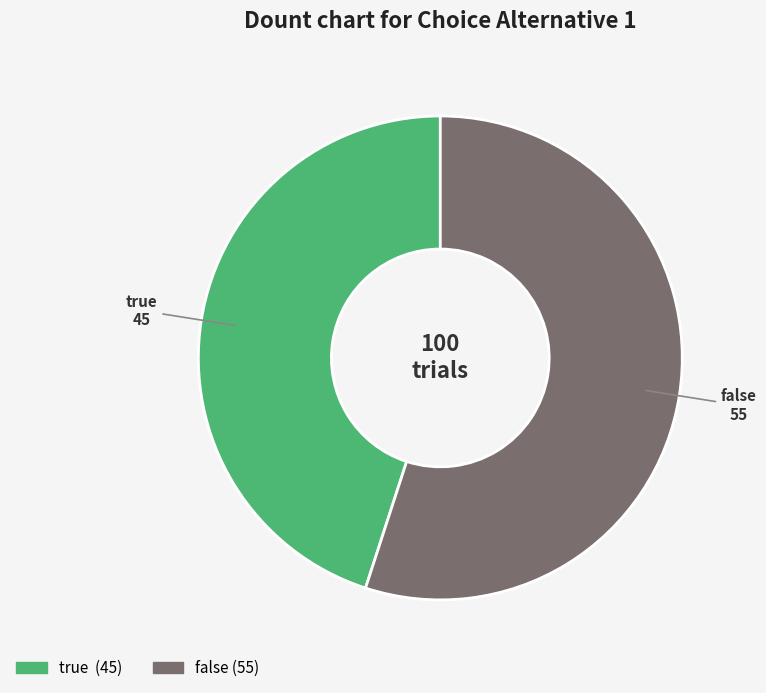

What is the smallest slice in the pie chart?

true